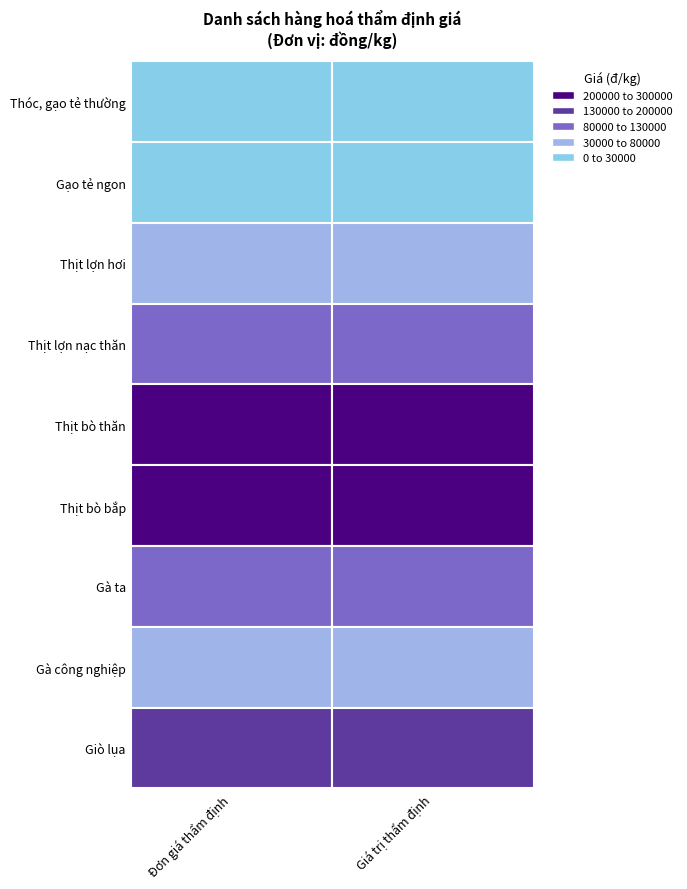

How many categories are shown in the chart?

2